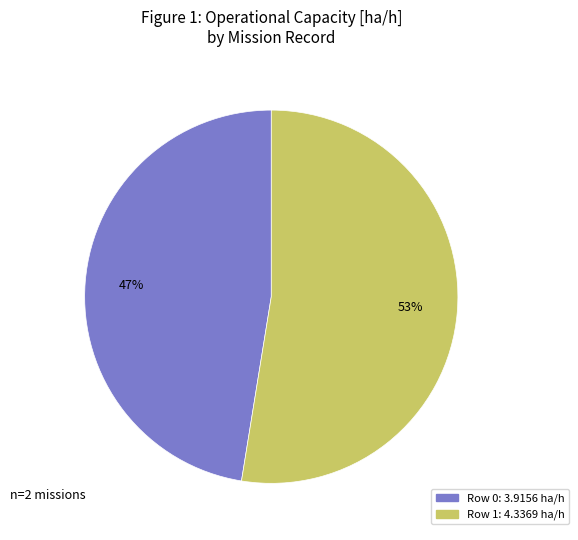

Is Row 0 the majority of the pie?

No